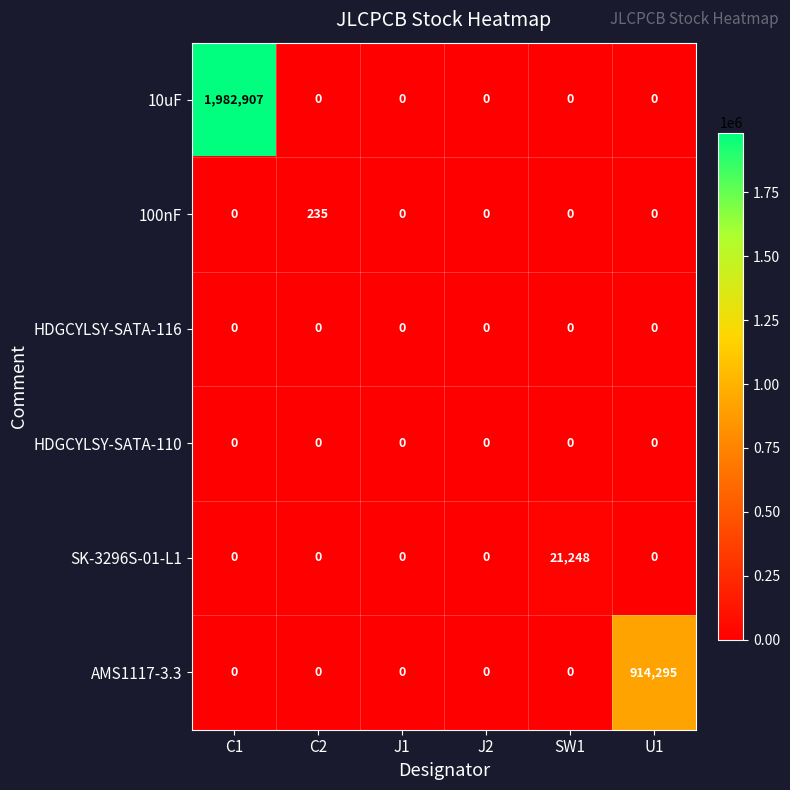

Which series changed the most between C2 and SW1?

SK-3296S-01-L1